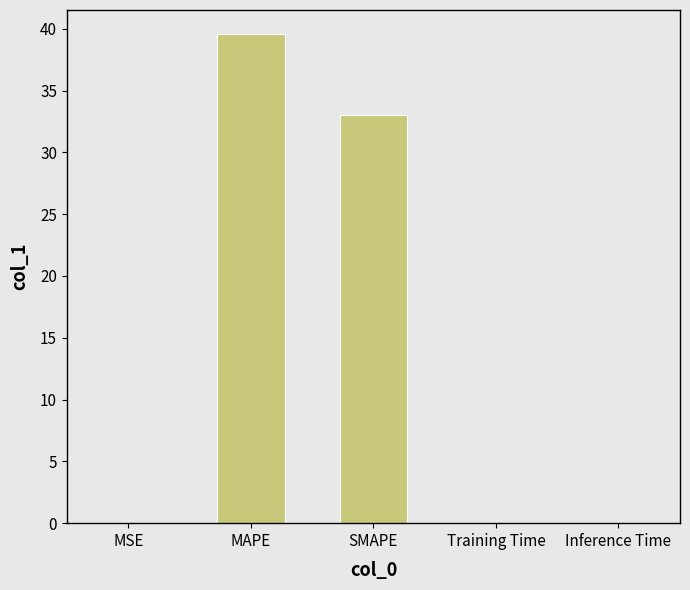

What is the greatest value displayed?

39.5